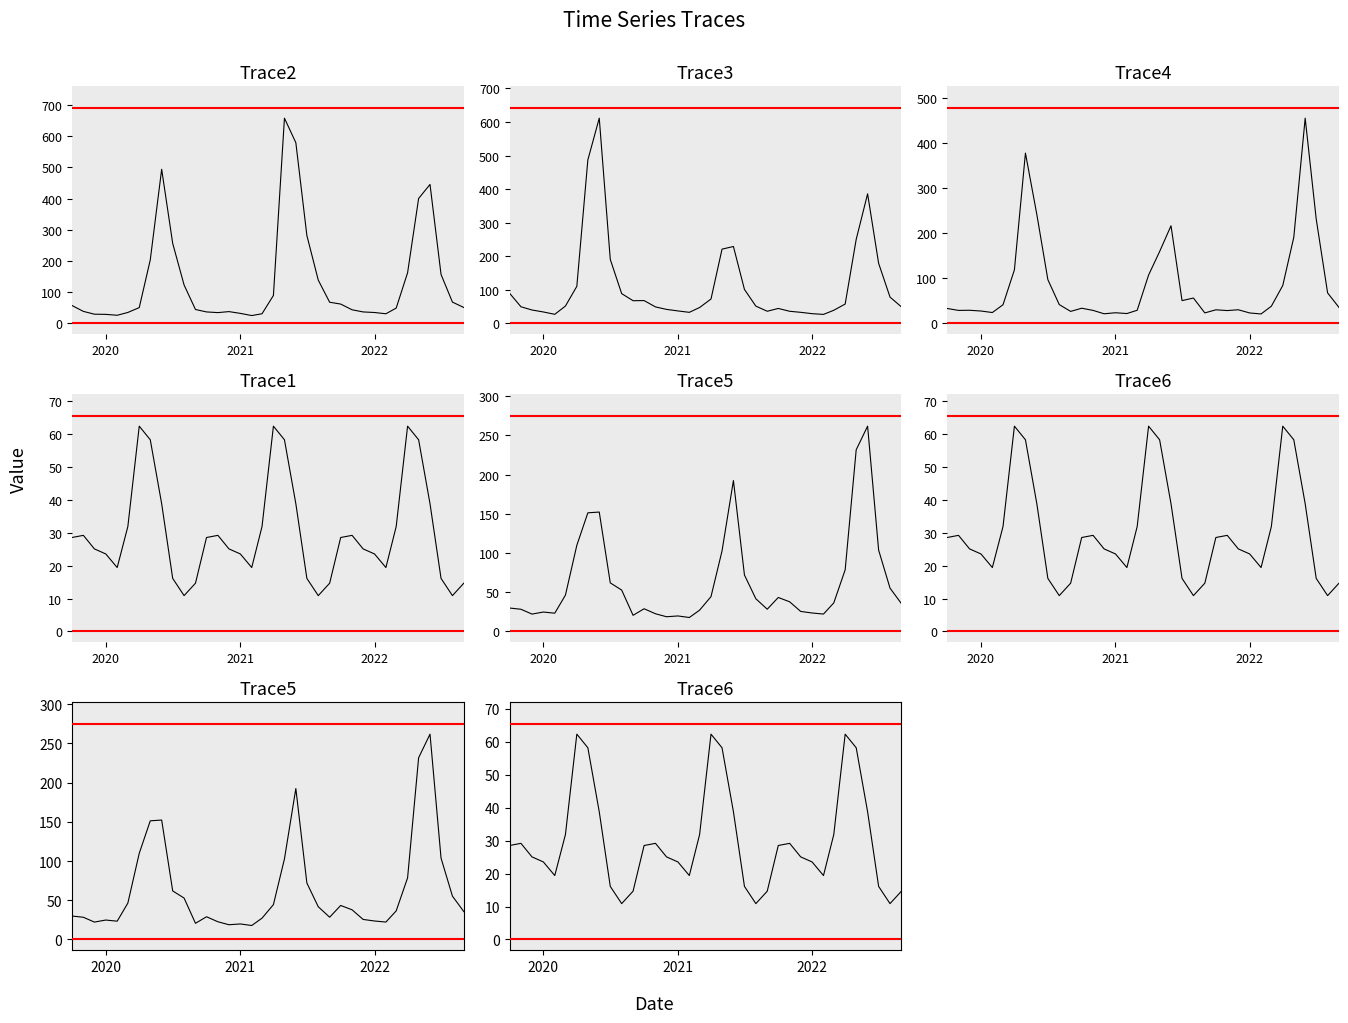

How many values in the Trace3 series are below 51?

17